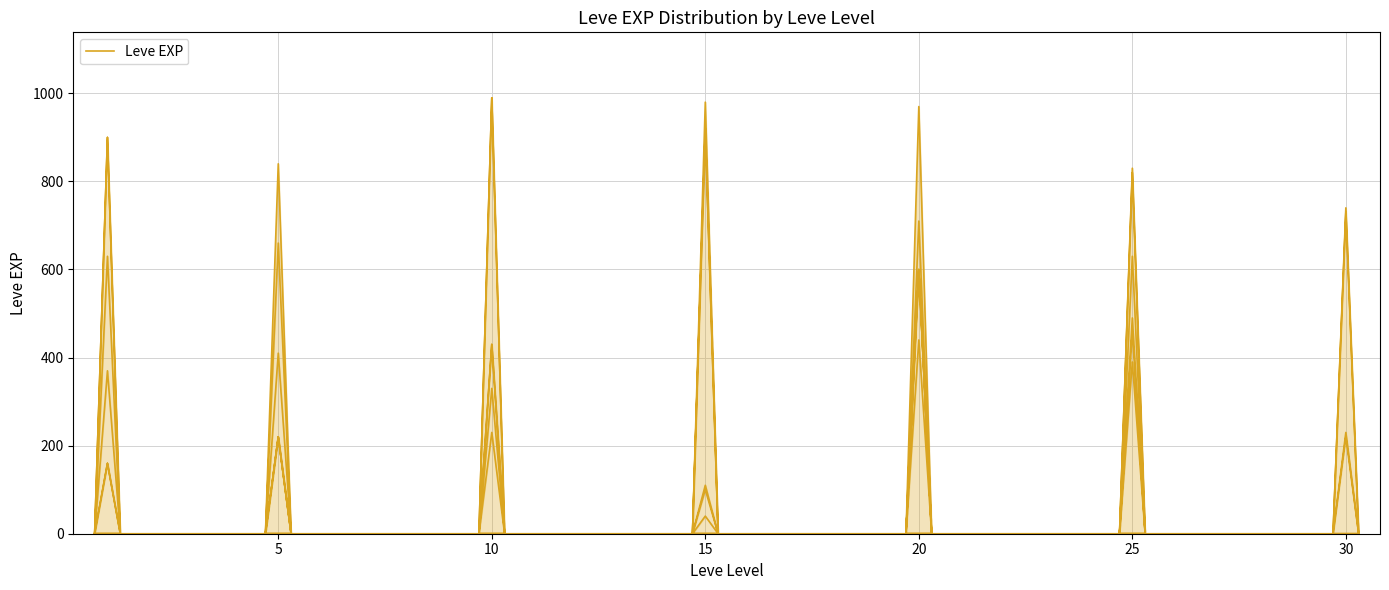

Where is the first local maximum?

1